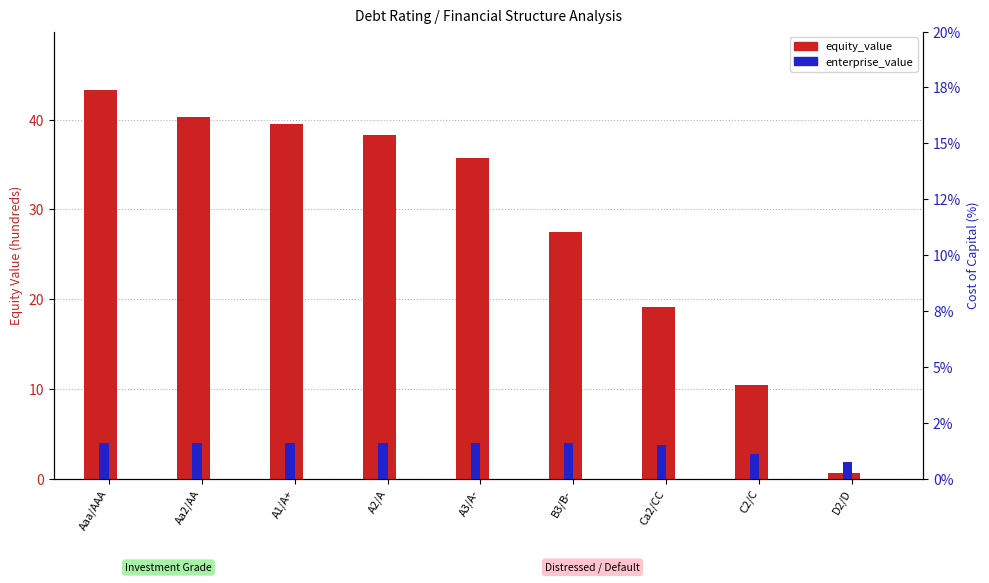

Which series has the largest total across all categories?

equity_value